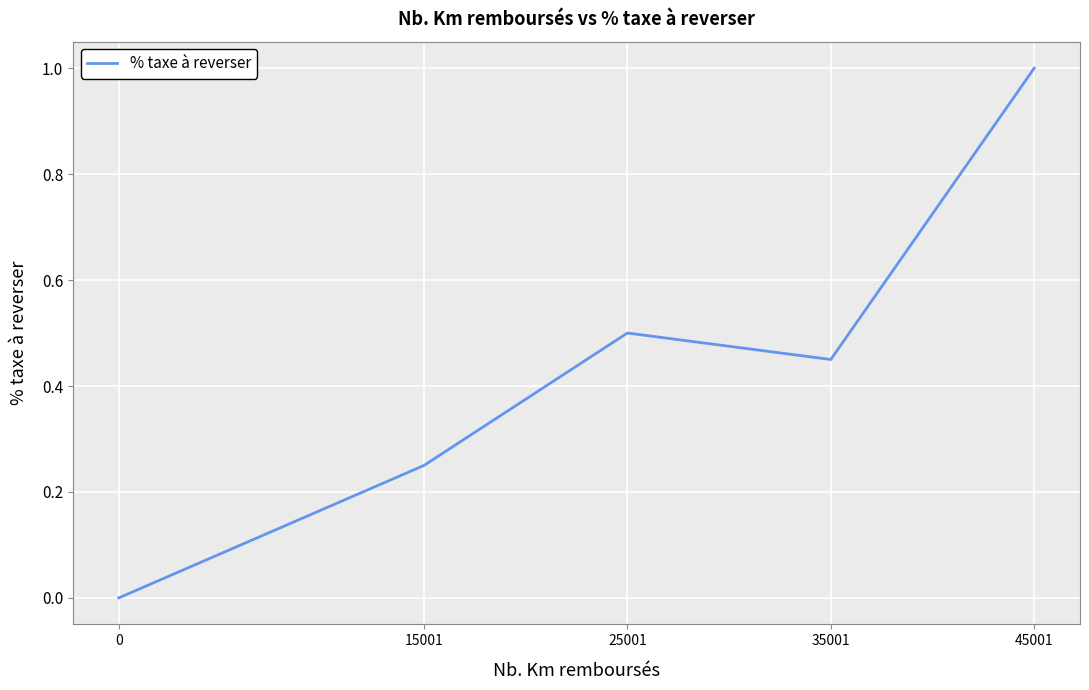

What is the sum of the values at 35001 and 15001?

0.7